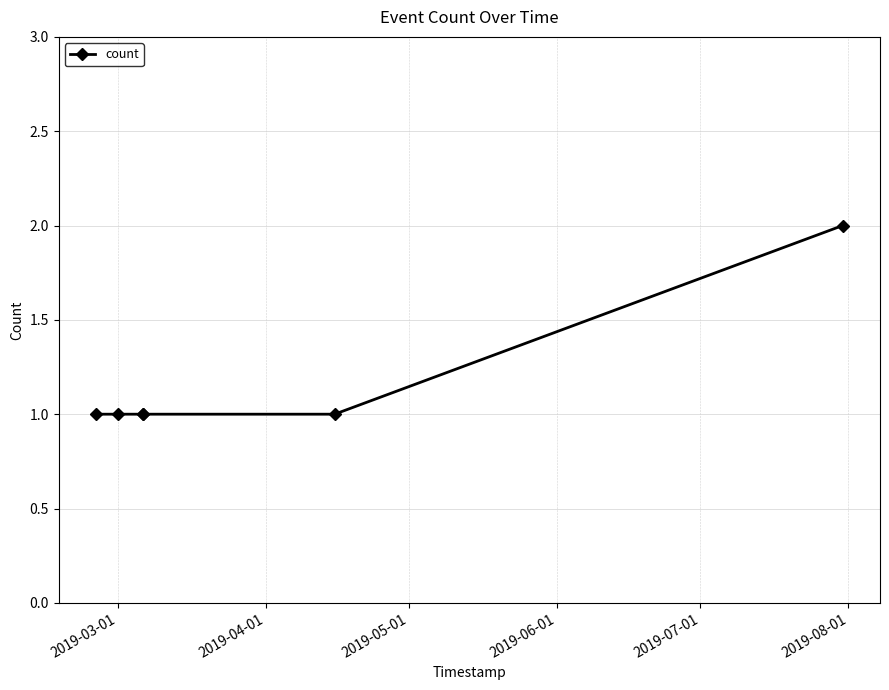

True or false: there are more than 2 points higher than both neighbors.

False